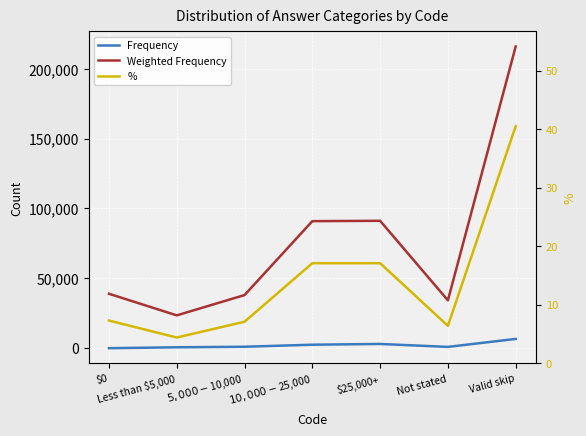

What is the spread (max minus min) of values at $25,000+?

91149.9